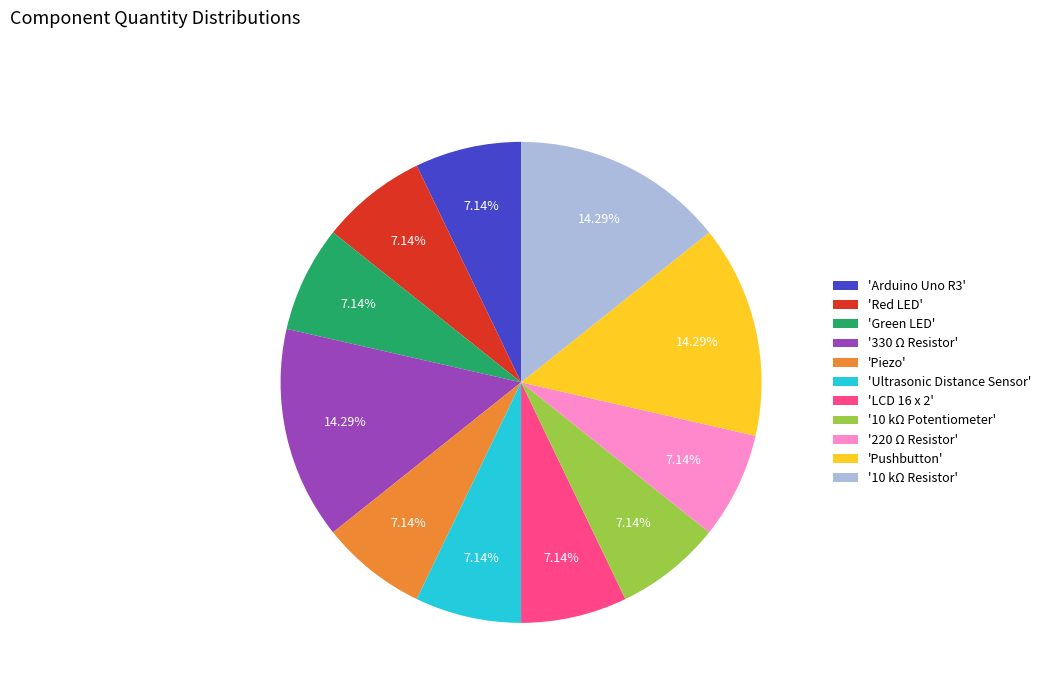

Does 'Piezo' account for over 50% of the chart?

No